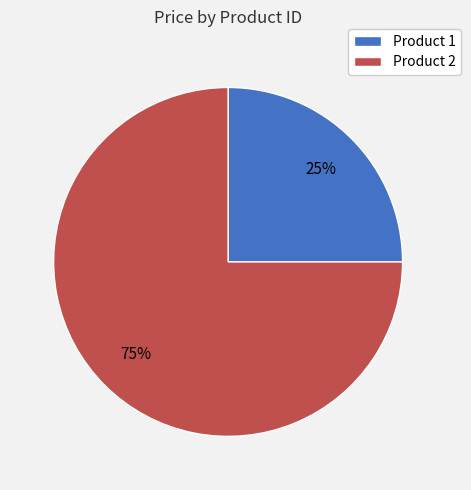

How many slices are in this pie chart?

2